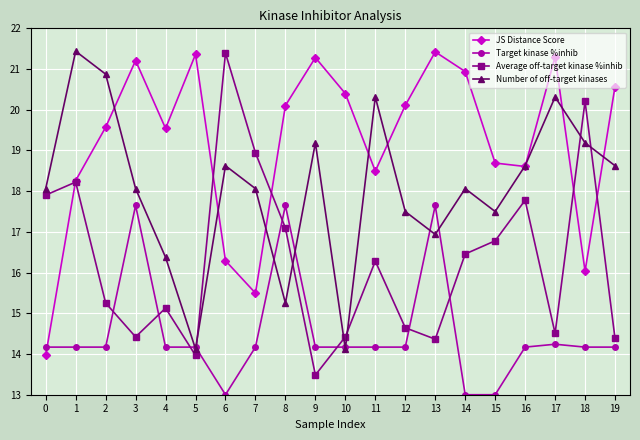

After their last crossing, which series has the higher values: Number of off-target kinases or JS Distance Score?

JS Distance Score